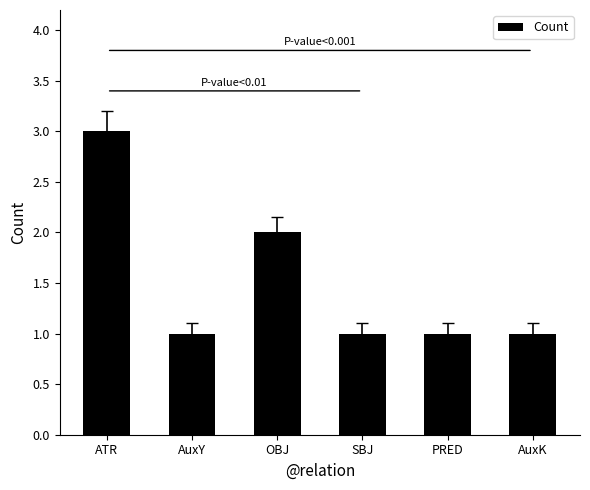

What is the maximum value shown in the chart?

3